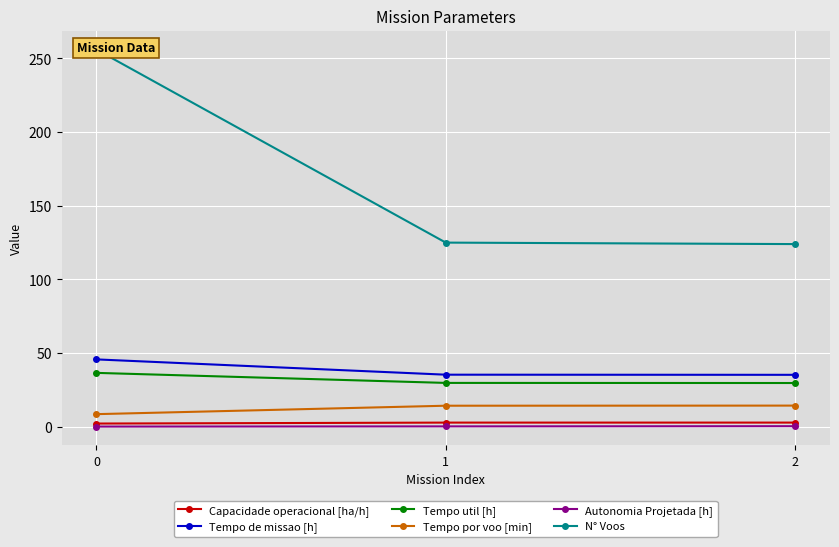

Reading right to left, list all the values displayed in this chart.

Capacidade operacional [ha/h]: 2=2.8	1=2.8	0=2.2
Tempo de missao [h]: 2=35.3	1=35.4	0=45.7
Tempo util [h]: 2=29.7	1=29.8	0=36.6
Tempo por voo [min]: 2=14.4	1=14.3	0=8.6
Autonomia Projetada [h]: 2=0.4	1=0.3	0=0.1
N° Voos: 2=124.0	1=125.0	0=256.0